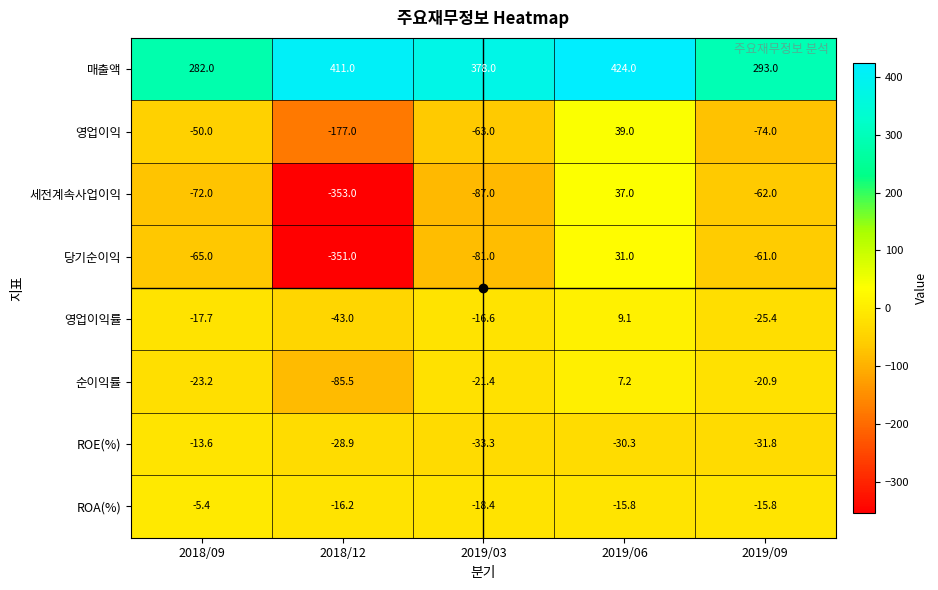

How many data points in 당기순이익 are less than -65?

2